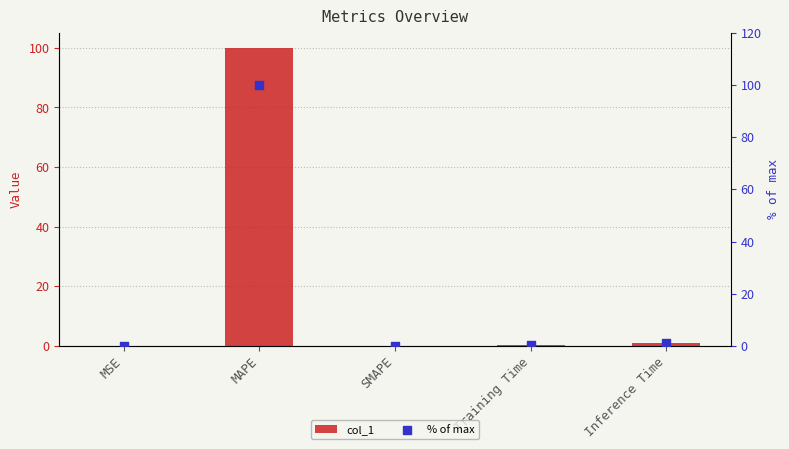

Which series contains the lowest Y value?

col_1